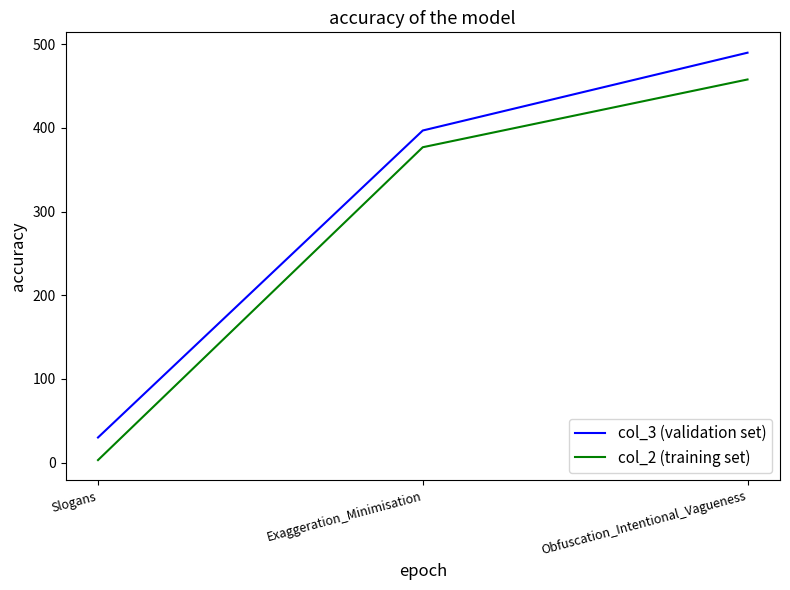

True or false: col_3 (validation set) has a value of 490 at Obfuscation_Intentional_Vagueness.

True